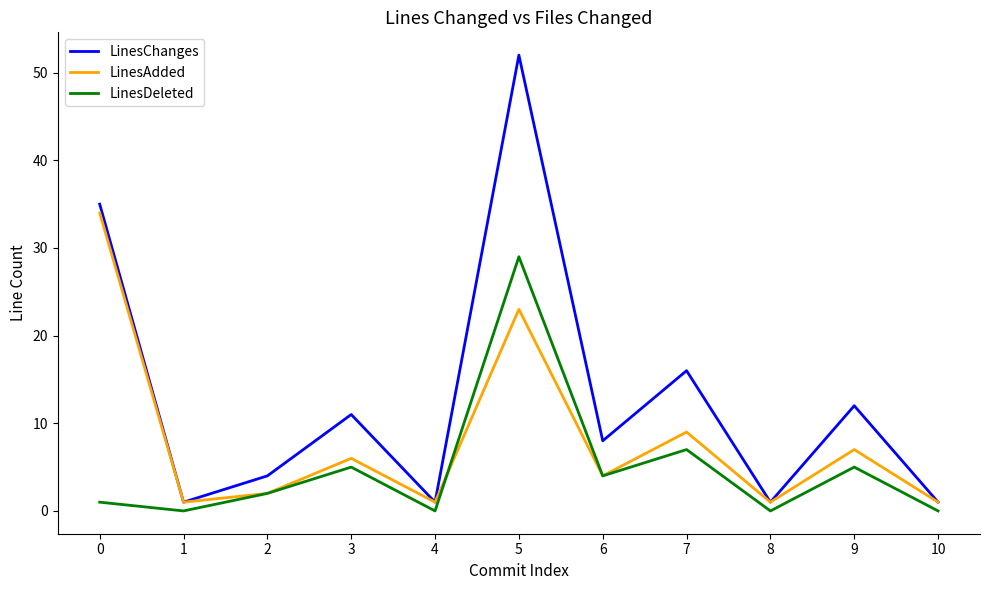

List the series in order of their overall mean, lowest first.

LinesDeleted, LinesAdded, LinesChanges